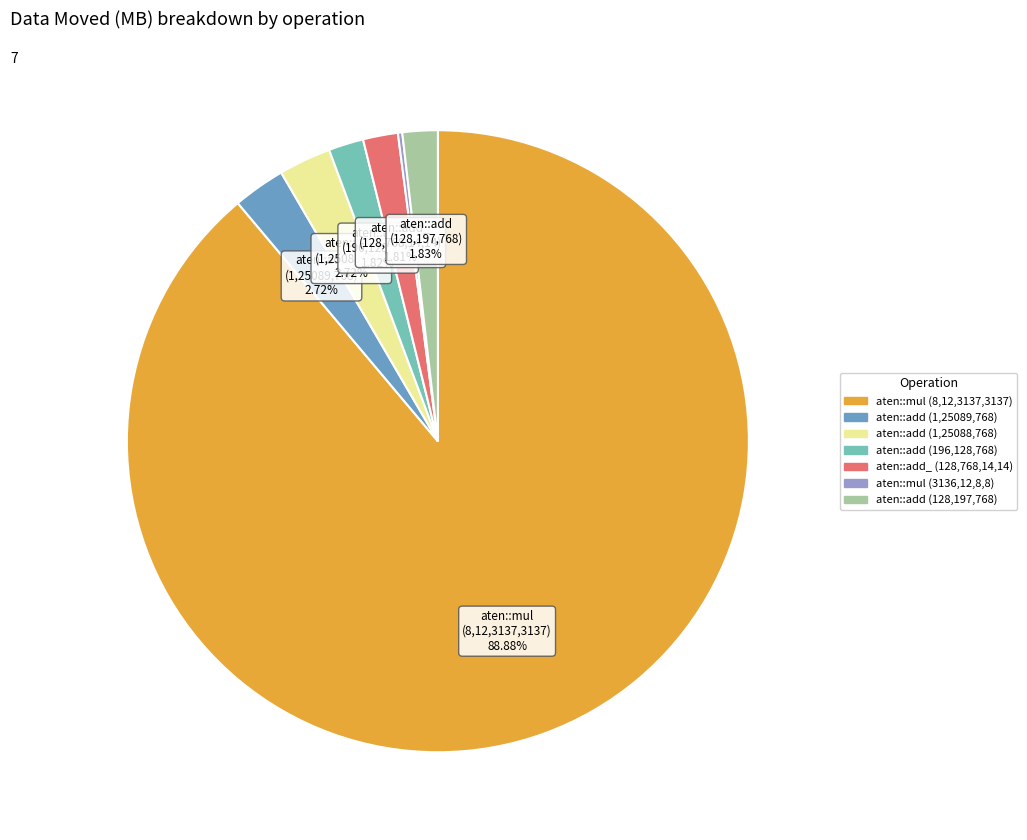

The aten::add (196,128,768) slice represents 2% of the pie. True or false?

True